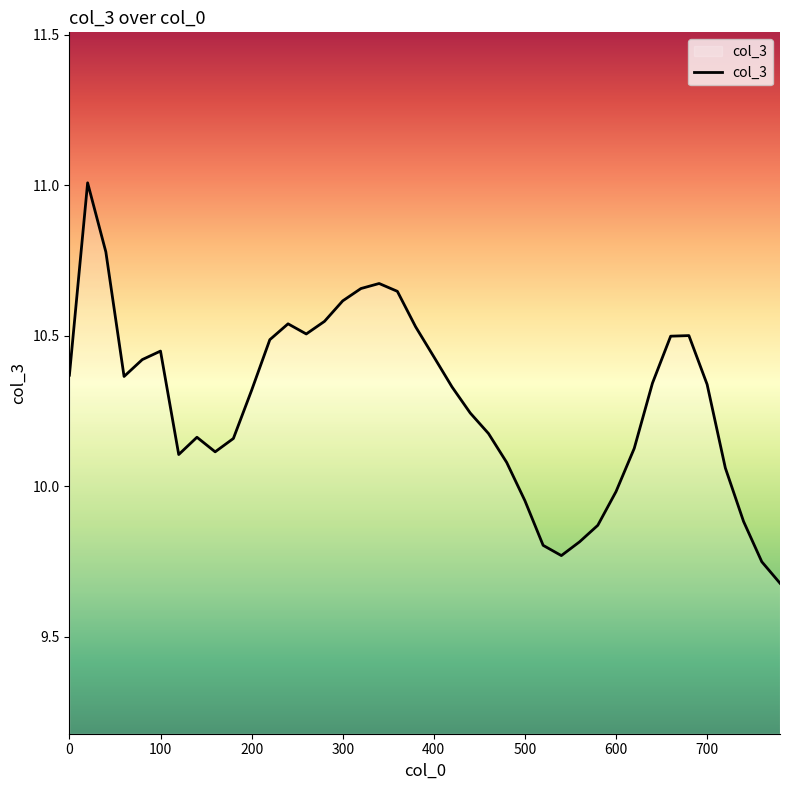

Does the chart display data point markers on the line(s)?

No